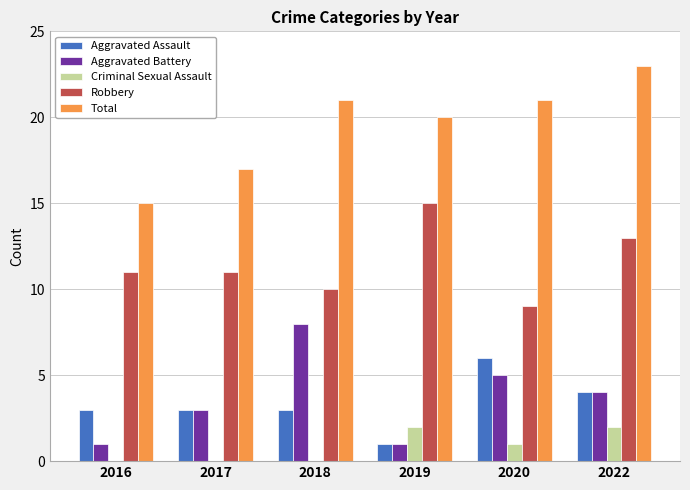

Reading right to left, list all the values displayed in this chart.

Aggravated Assault: 2022=4	2020=6	2019=1	2018=3	2017=3	2016=3
Aggravated Battery: 2022=4	2020=5	2019=1	2018=8	2017=3	2016=1
Criminal Sexual Assault: 2022=2	2020=1	2019=2	2018=0	2017=0	2016=0
Robbery: 2022=13	2020=9	2019=15	2018=10	2017=11	2016=11
Total: 2022=23	2020=21	2019=20	2018=21	2017=17	2016=15